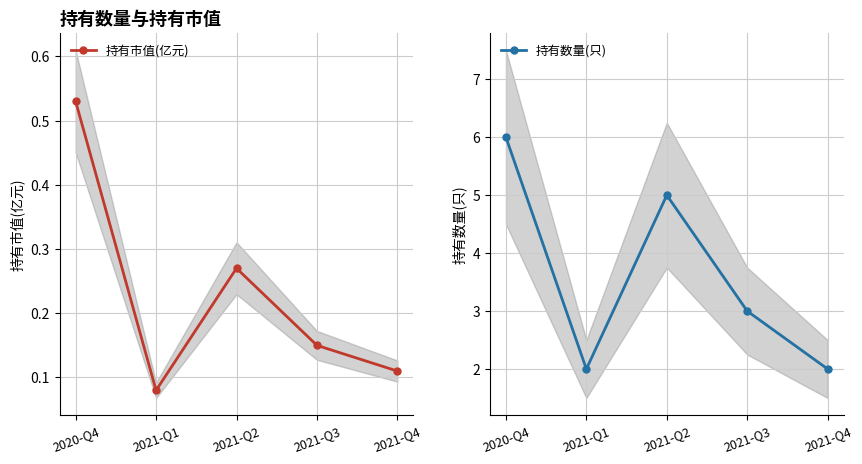

What is the sum of the 持有数量(只) values at 2021-Q4 and 2020-Q4?

8